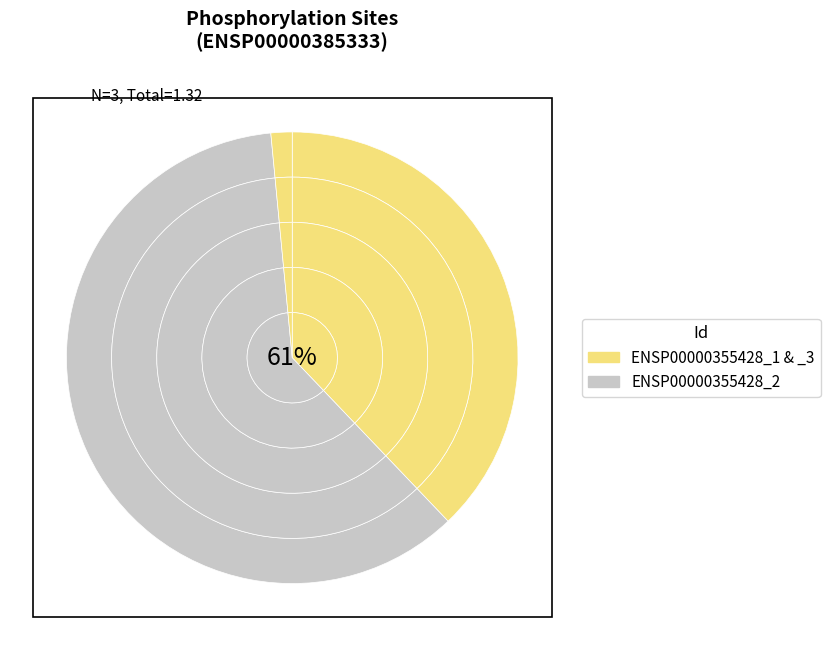

True or false: ENSP00000355428_1 accounts for 38% of the total.

True